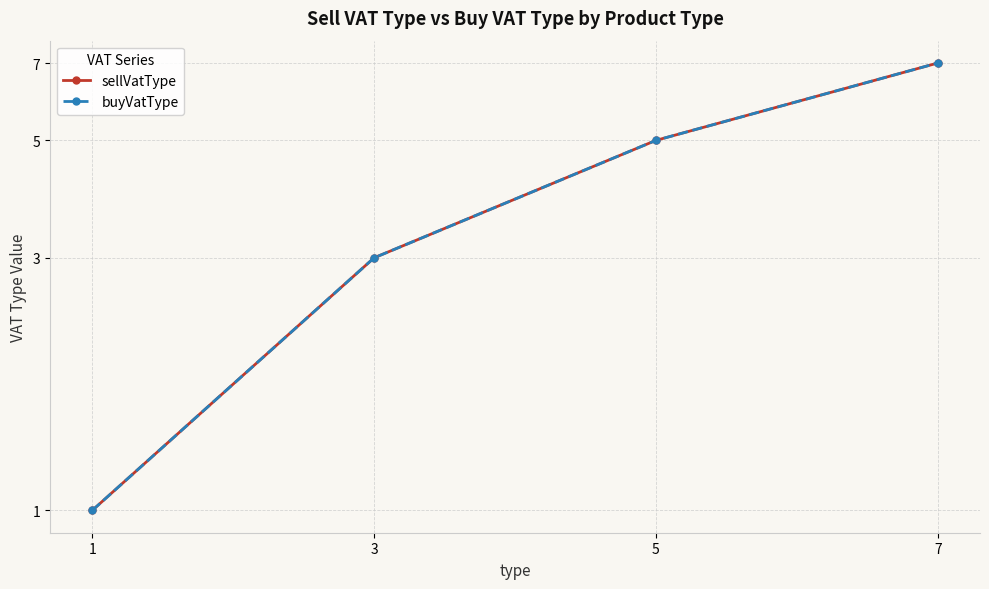

What are all the series names shown in the legend?

sellVatType, buyVatType